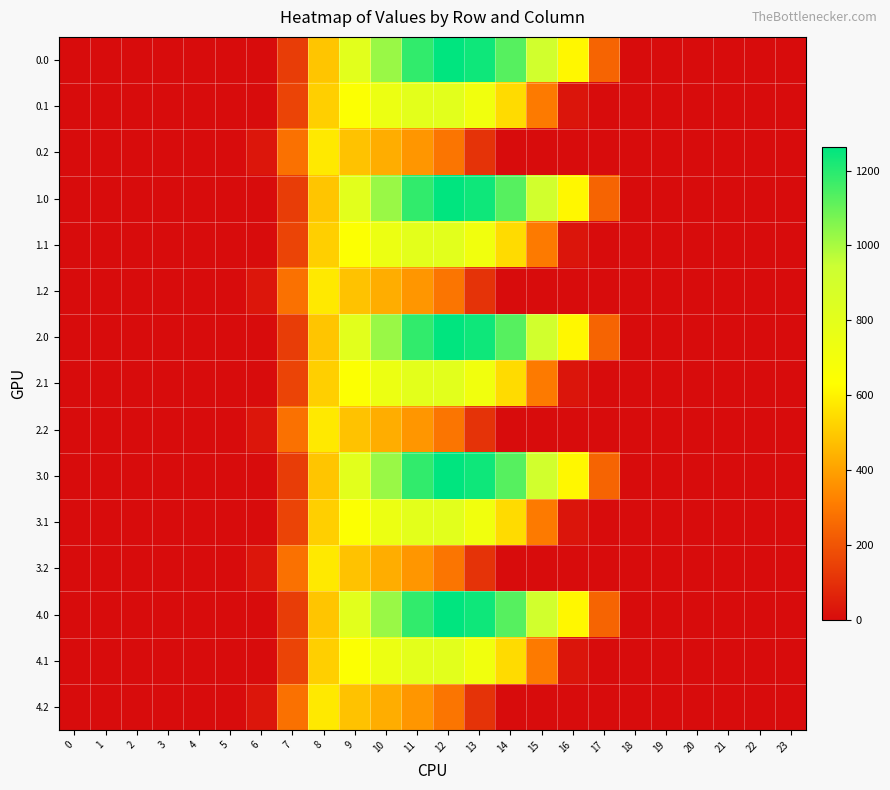

At which category does the chart reach its peak across all series?

12